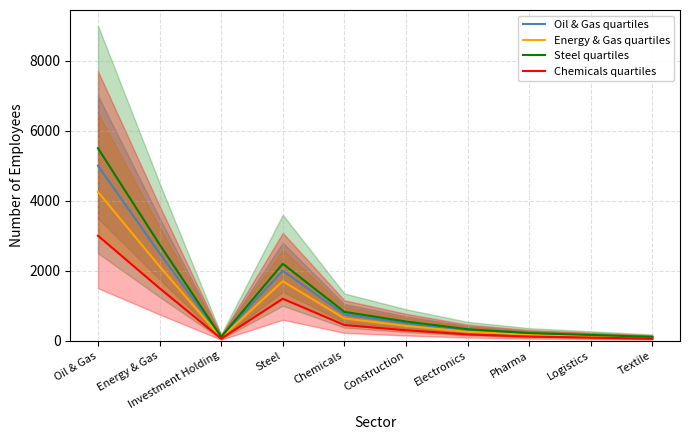

Which series changed the most between Investment Holding and Steel?

Steel quartiles